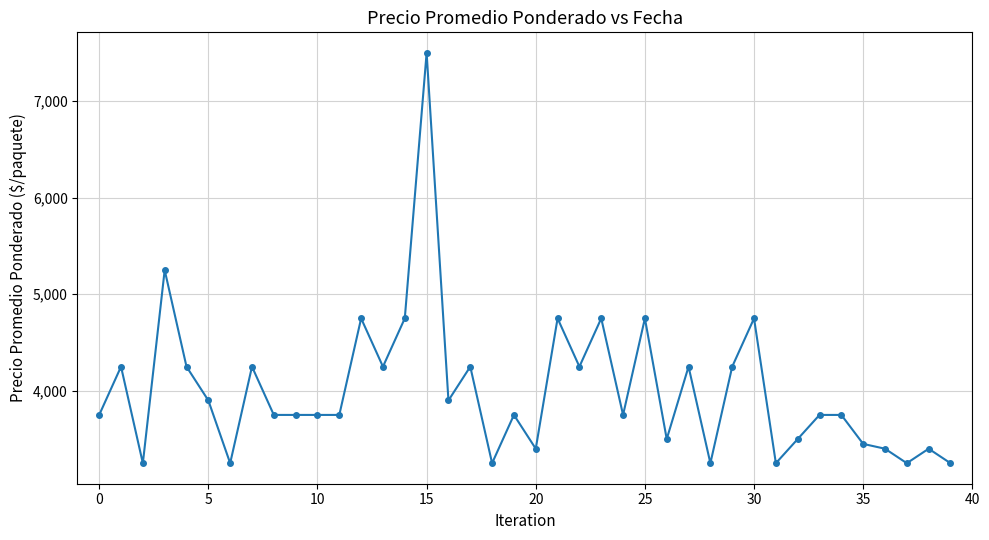

What is the maximum value shown in the chart?

7500